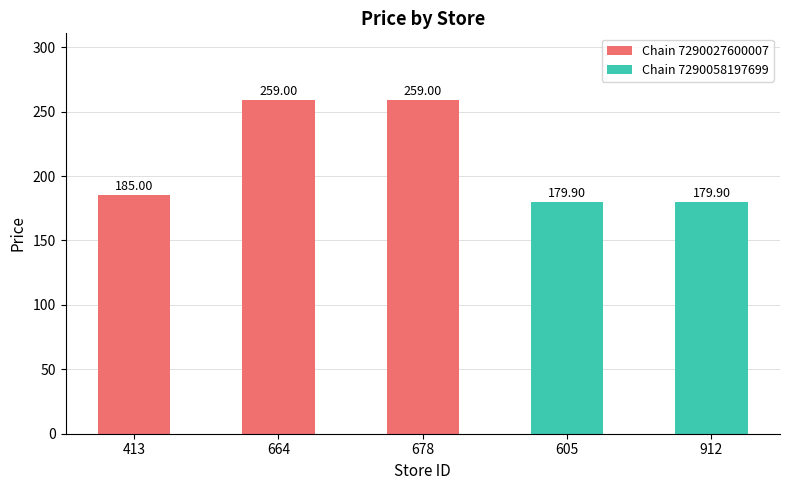

Which has a higher value, 413 or 912?

413